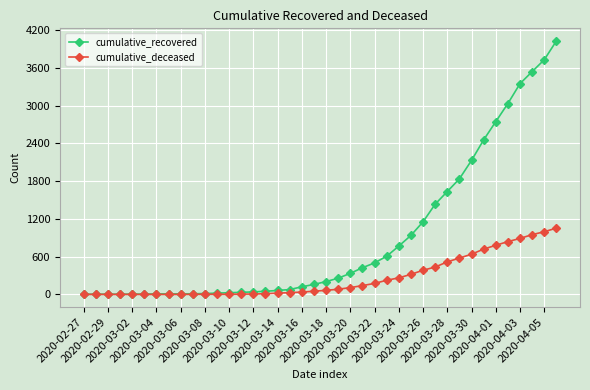

Which series has the largest total across all categories?

cumulative_recovered